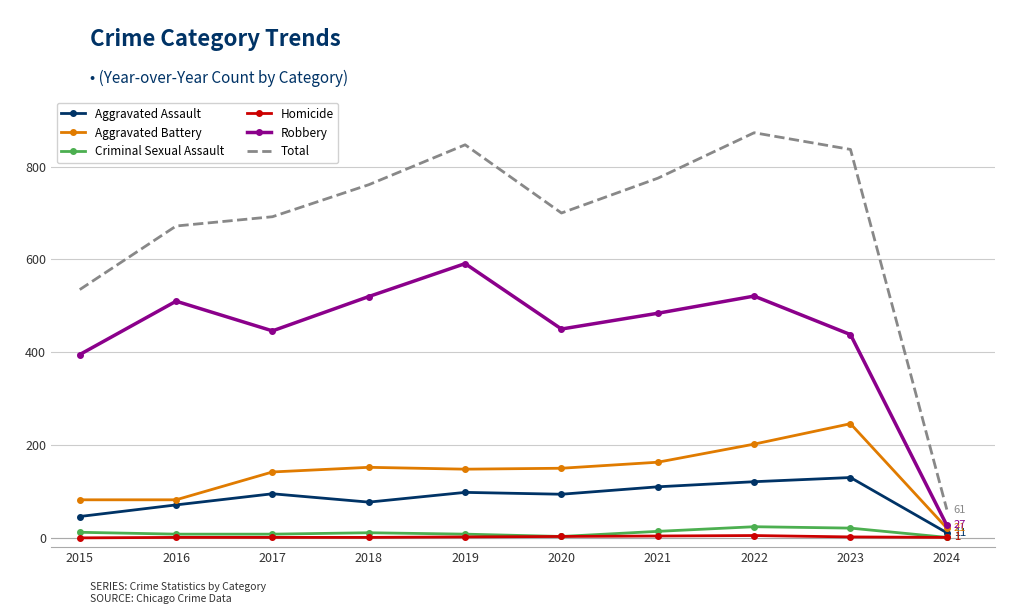

What is the lowest value of the Total series?

61